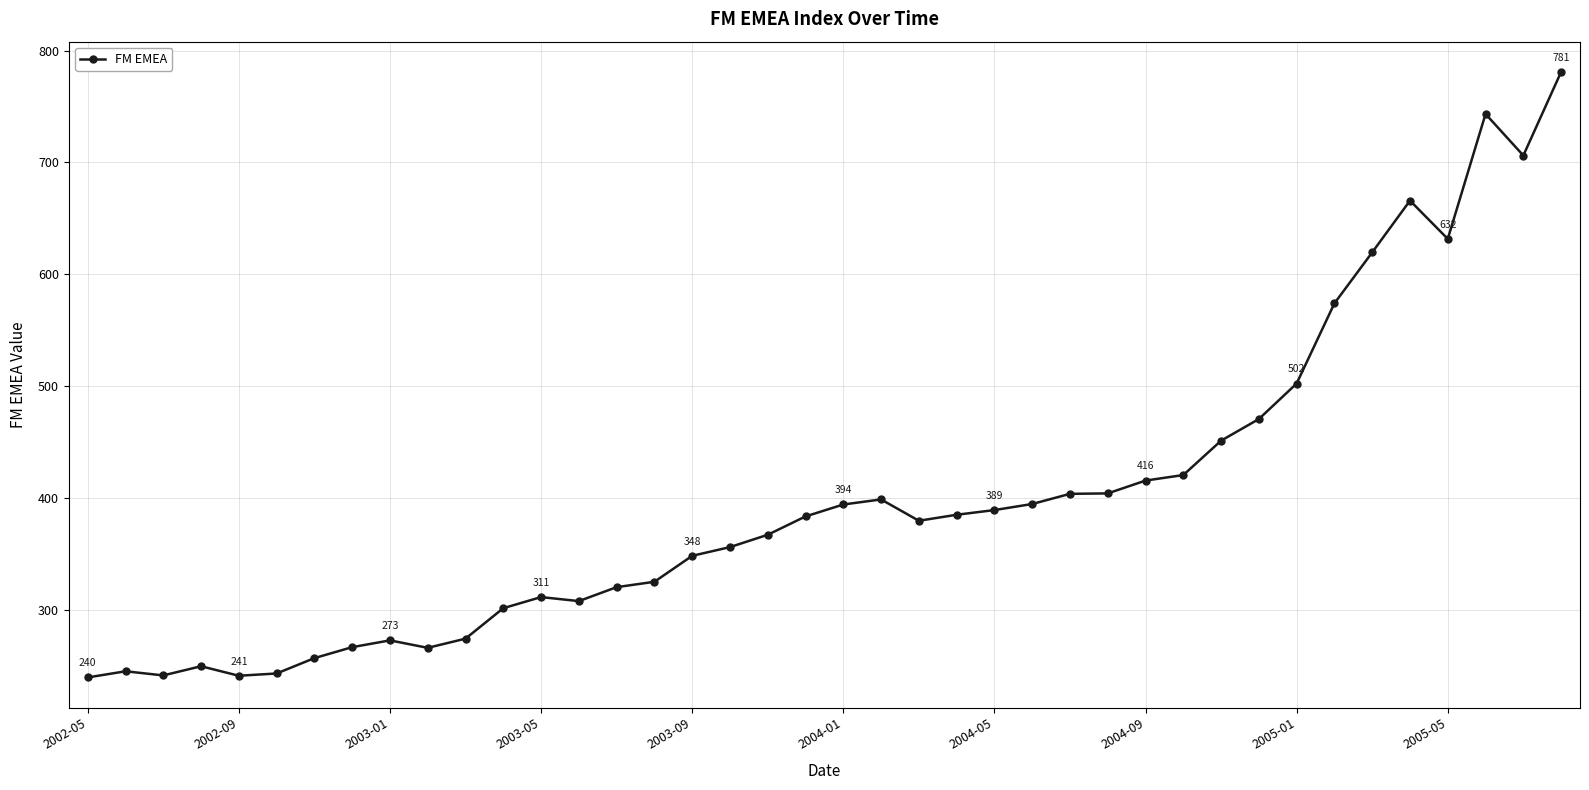

How many values are below 383?

20